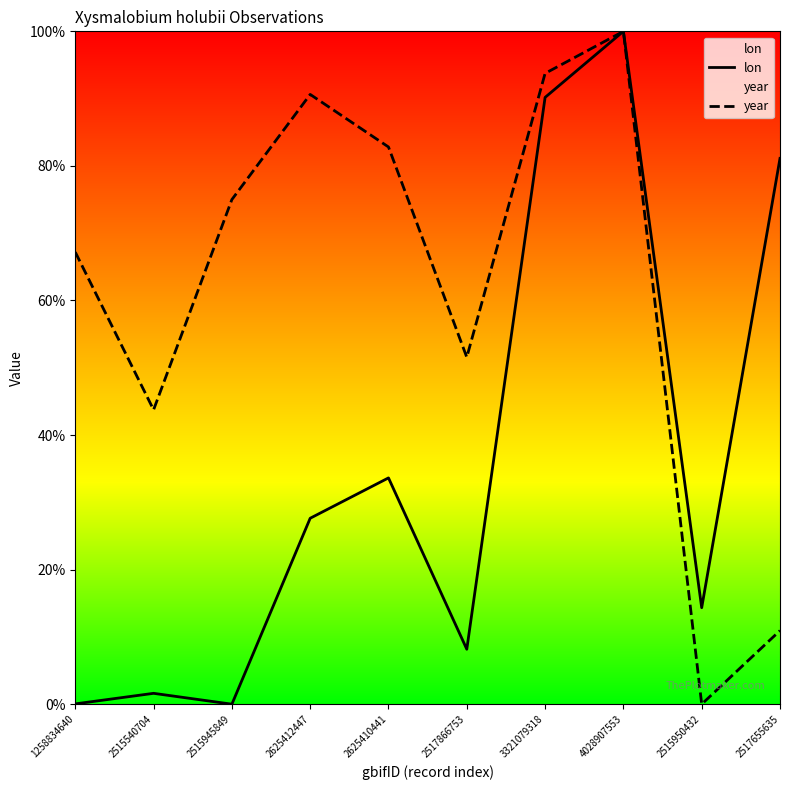

Rank the series at 2515540704 from lowest to highest value.

lon, year